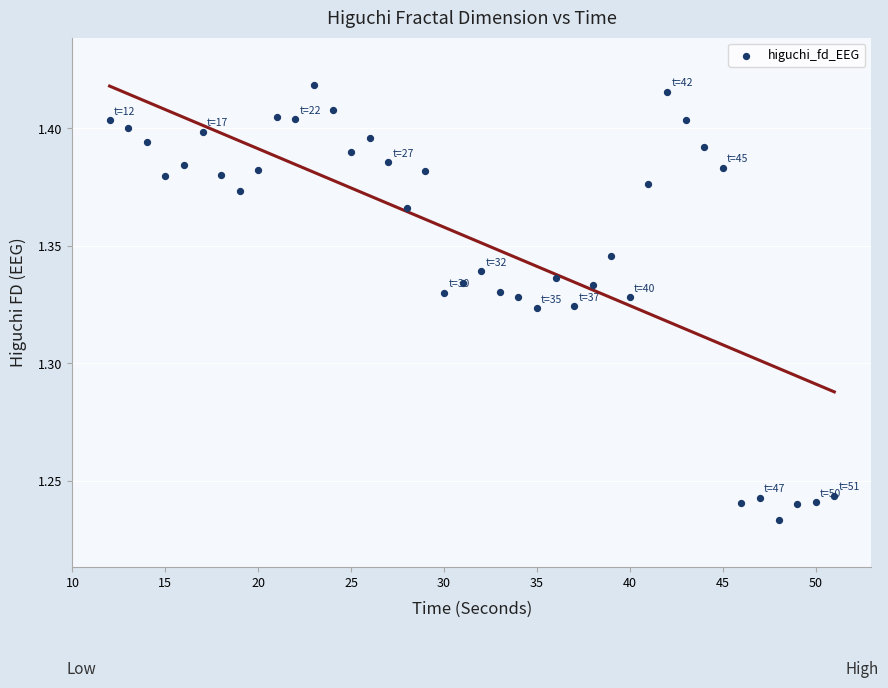

What is the range of X values (max minus min)?

39.0